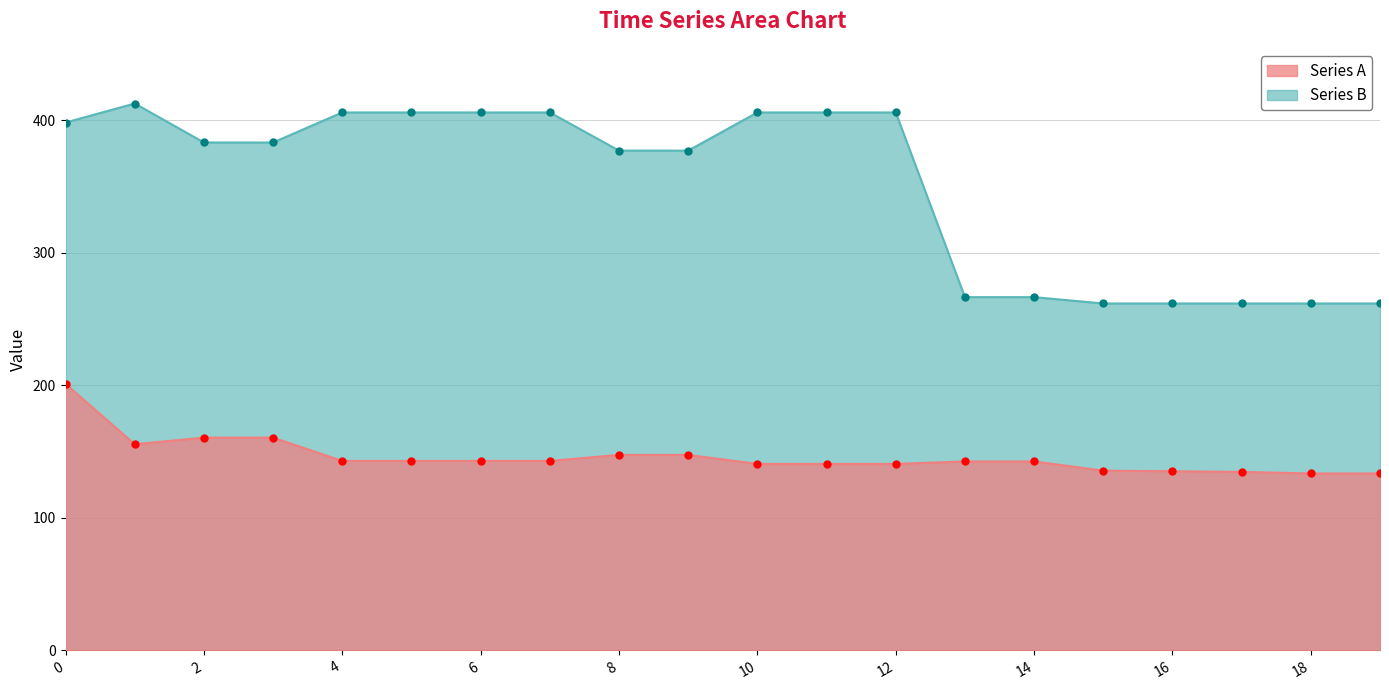

What is the average value of the Series B series?

350.7